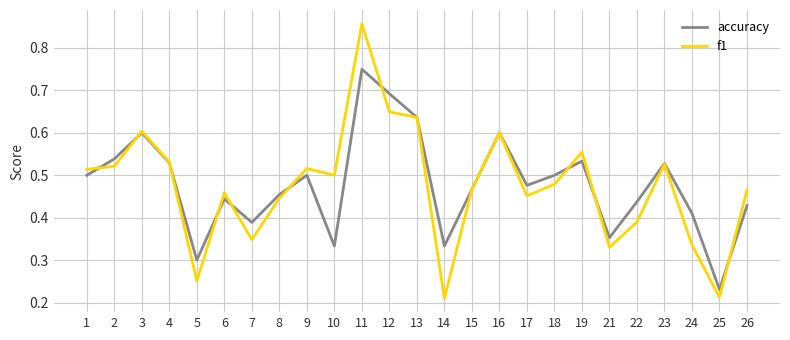

Which series has the largest range (max minus min)?

f1